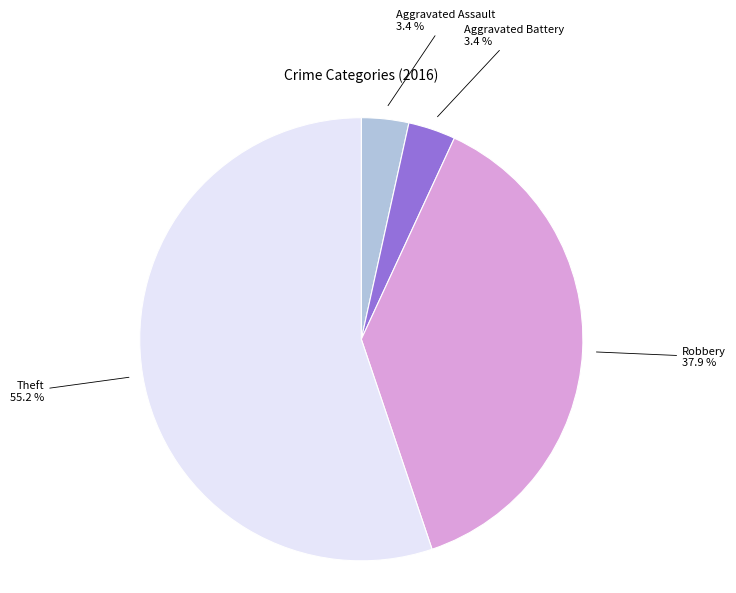

How many segments does this pie chart have?

4